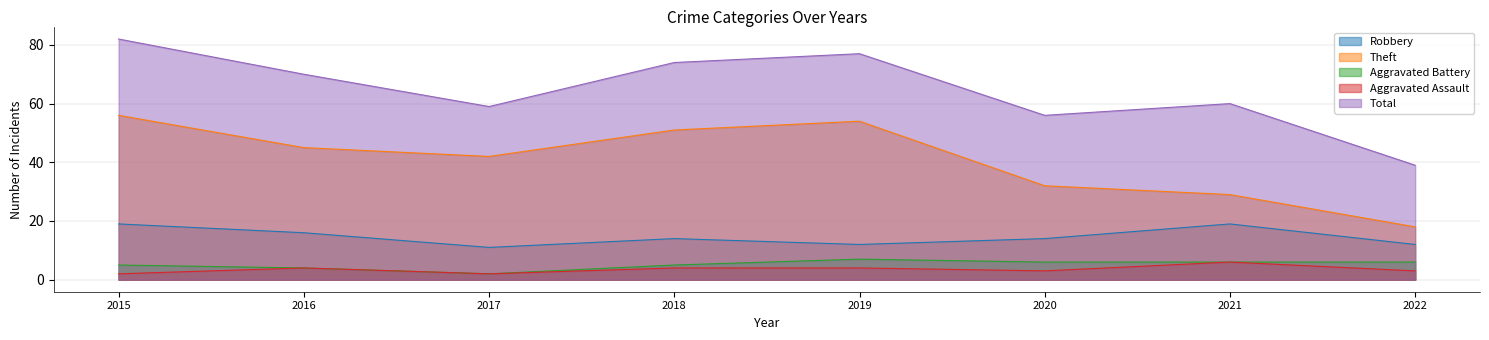

True or false: Aggravated Battery has more than 2 points higher than both neighbors.

False